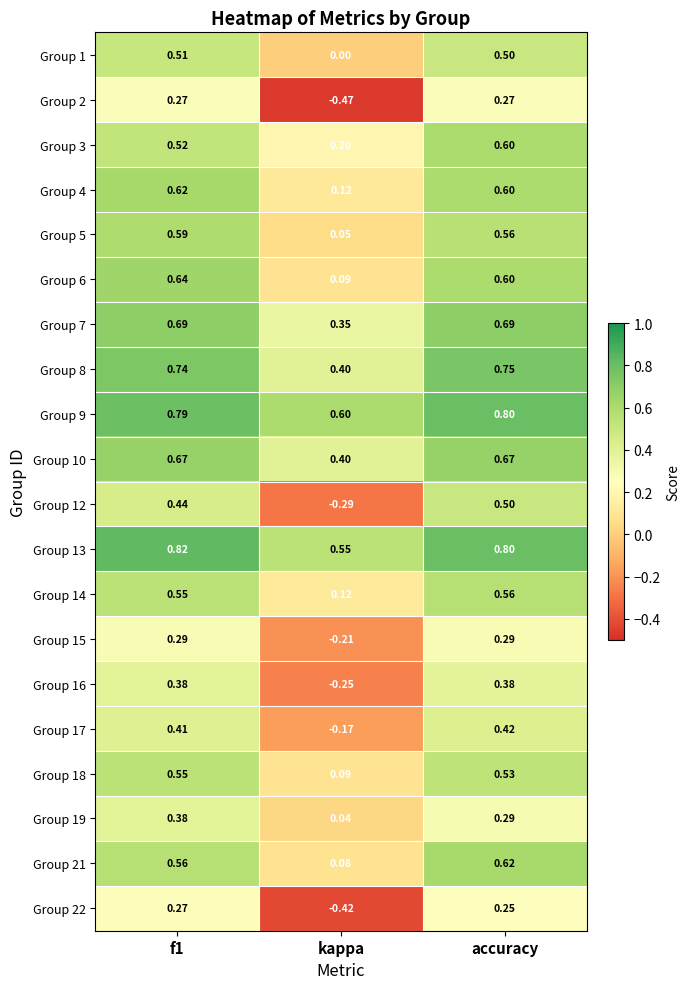

At which category does the chart reach its minimum across all series?

kappa